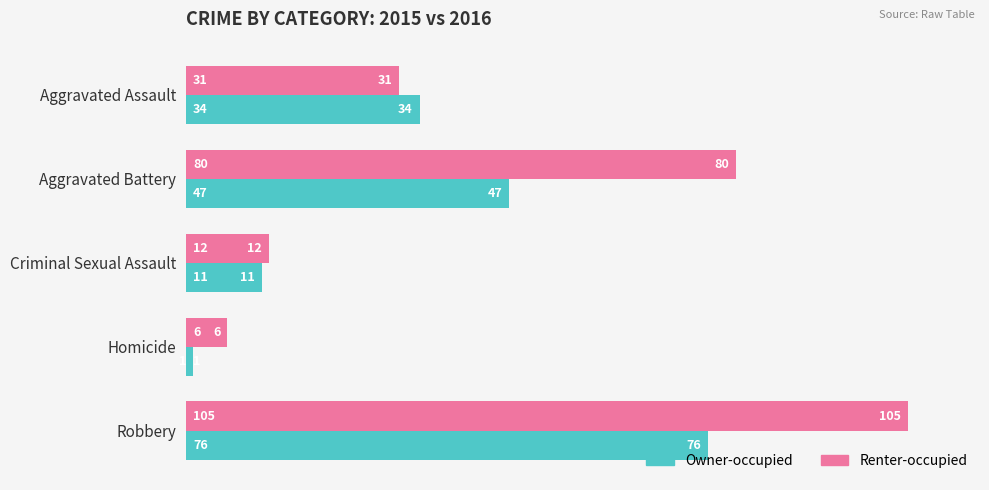

What is the highest value of the Renter-occupied series?

105